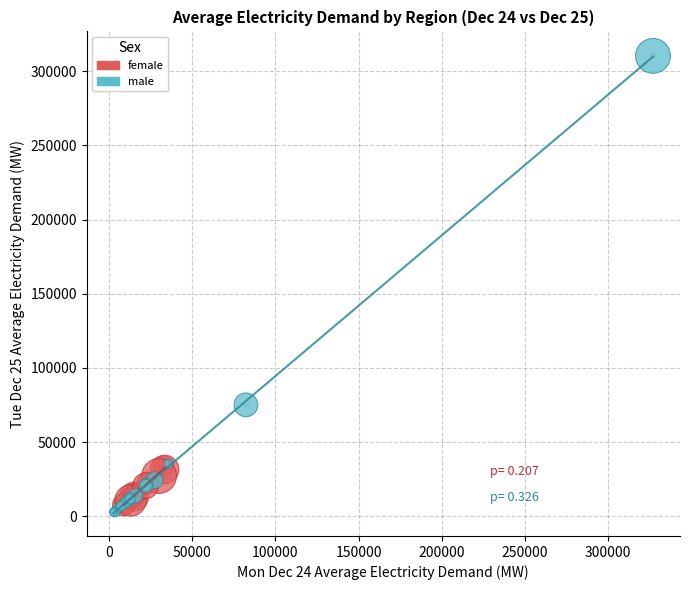

Which series has the largest Y range (max minus min)?

male